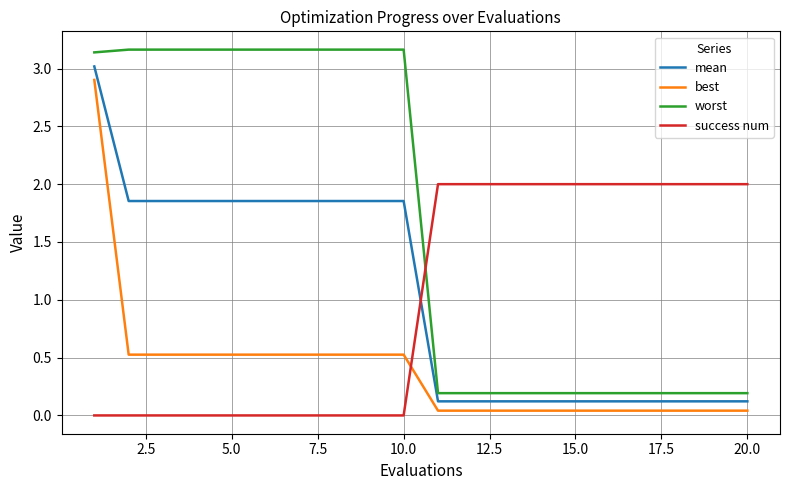

Which series has the largest total across all categories?

worst